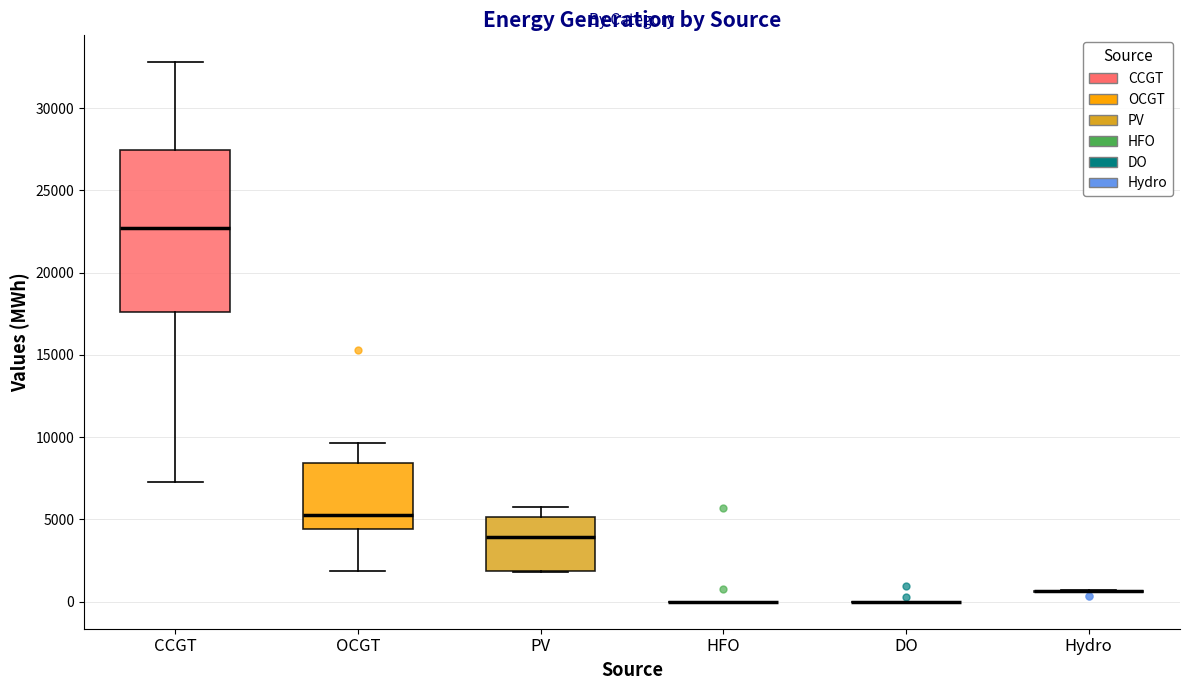

Reading left to right, transcribe this box plot: for each box, give where its median line is, the range the box spans, and where its two whiskers end, as read against the y-axis. The values are not printed on the chart, so give them approximately, as read against the axis.

CCGT: median 22500, box 17500 to 27500, whiskers 7500 to 33000
OCGT: median 5500, box 4500 to 8500, whiskers 2000 to 9500
PV: median 4000, box 2000 to 5000, whiskers 2000 to 6000
HFO: box collapsed to a line at 0, whiskers 0 to 0
DO: box collapsed to a line at 0, whiskers 0 to 0
Hydro: box collapsed to a line at 500, whiskers 500 to 500